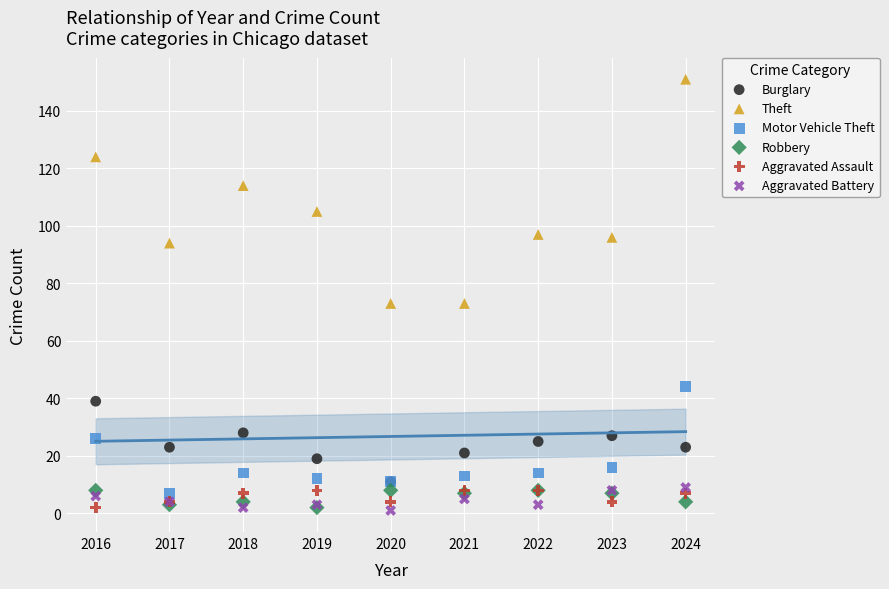

What are all the series names shown in the legend?

Burglary, Theft, Motor Vehicle Theft, Robbery, Aggravated Assault, Aggravated Battery